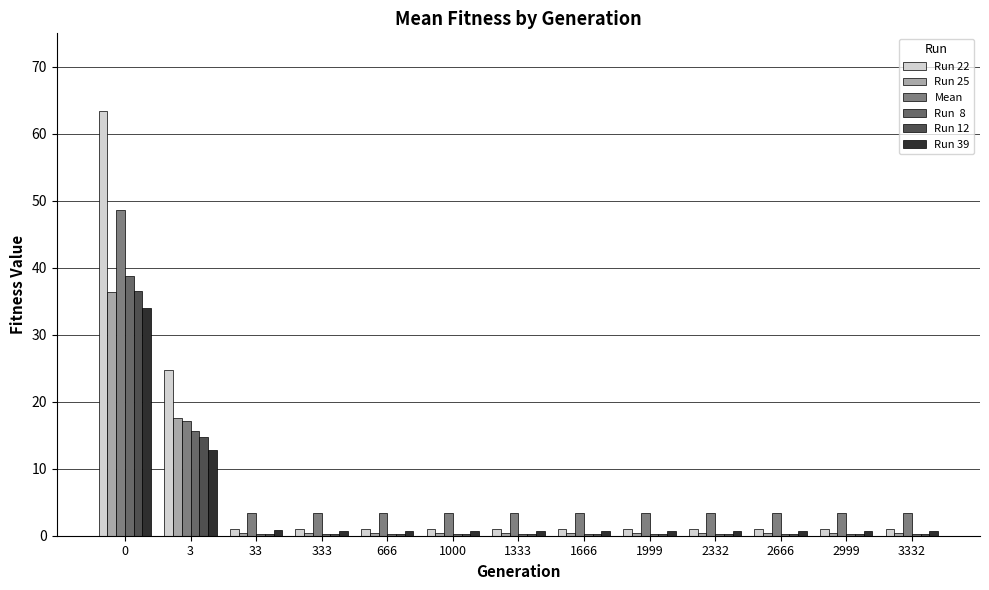

Are the bars grouped side by side (vs. stacked)?

Yes